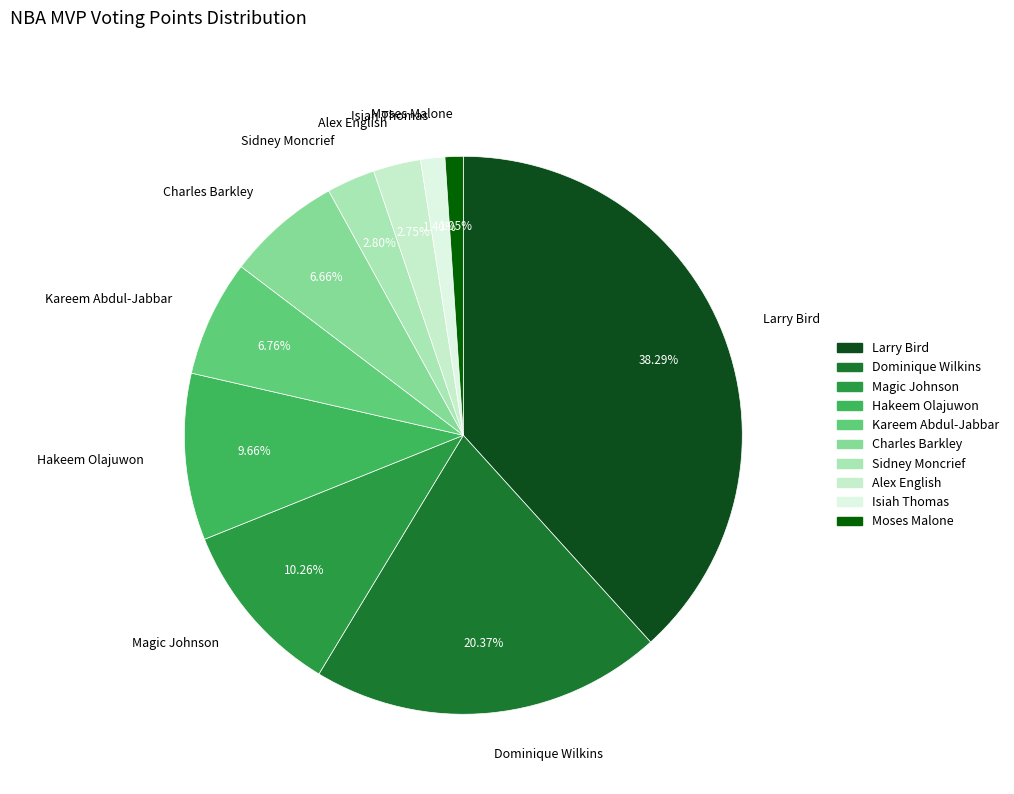

Combined, do Dominique Wilkins and Sidney Moncrief account for over 50%?

No